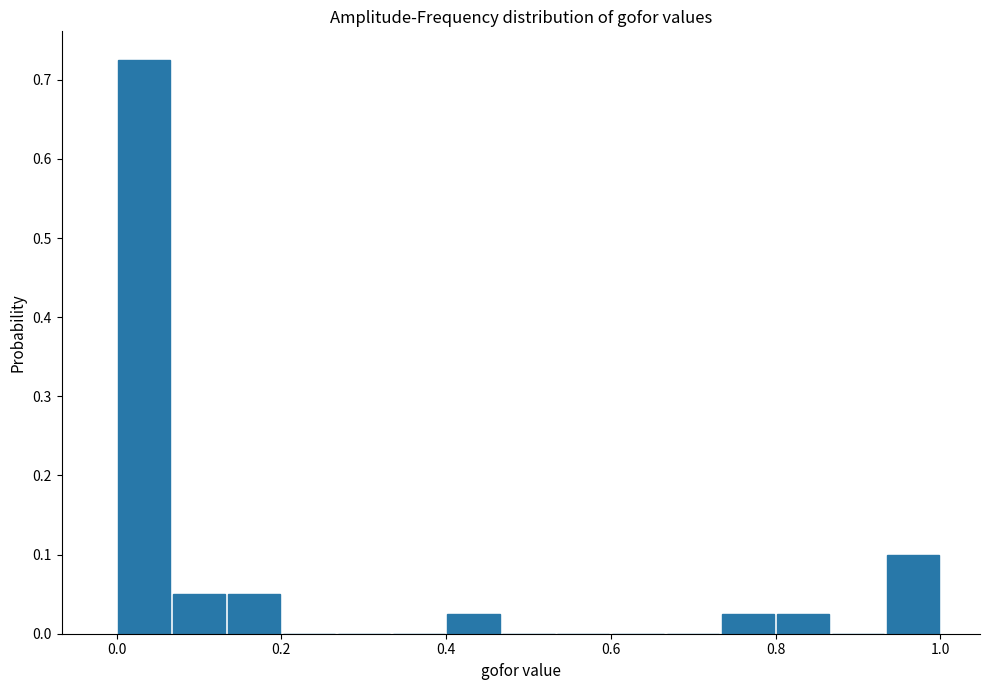

Around what value on the x-axis is the tallest bar? Give the approximate position of its centre, as read against the axis.

0.04